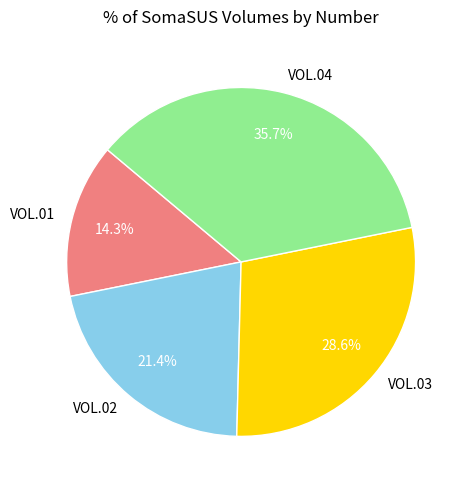

To the nearest percent, what percentage of the pie is VOL.01?

14%